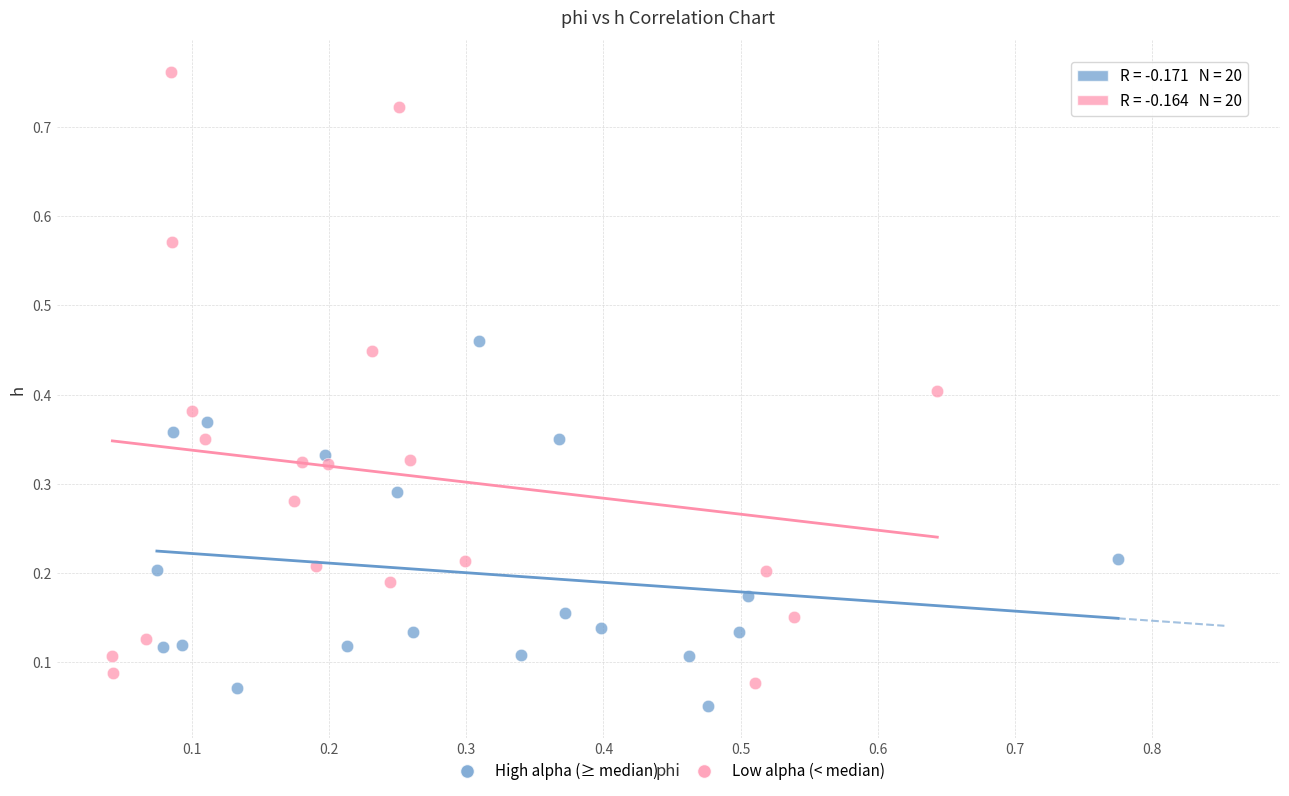

Which series reaches the maximum Y coordinate?

Low alpha (< median)